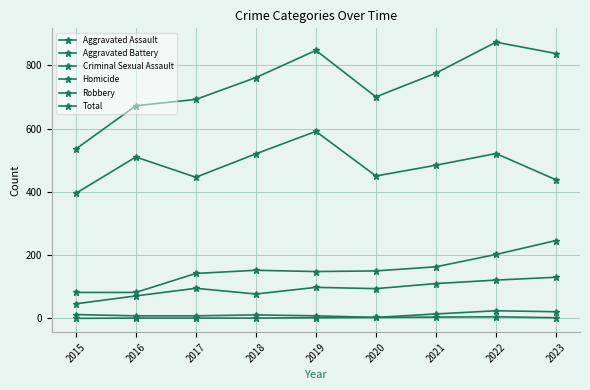

True or false: Aggravated Assault has more than 2 interior local peaks.

False